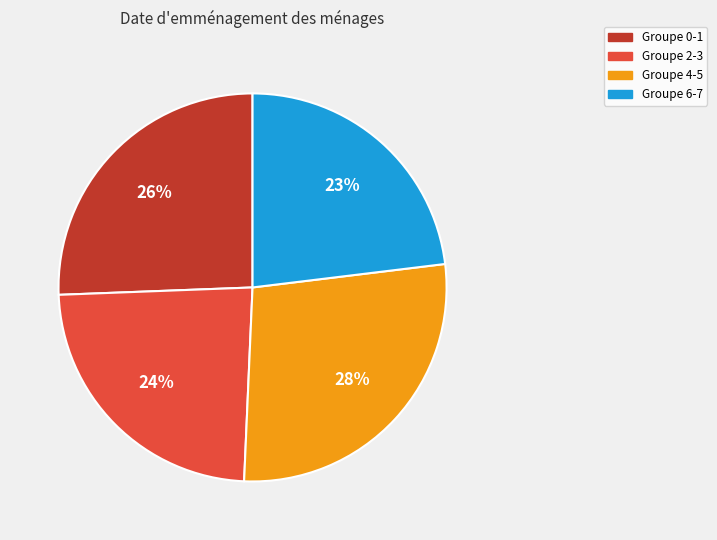

How many slices are in this pie chart?

4